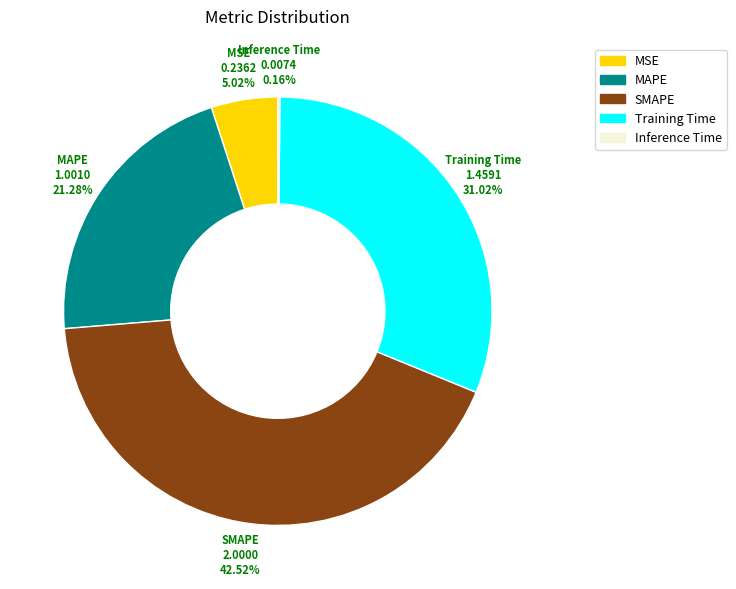

What is the largest slice in the pie chart?

SMAPE